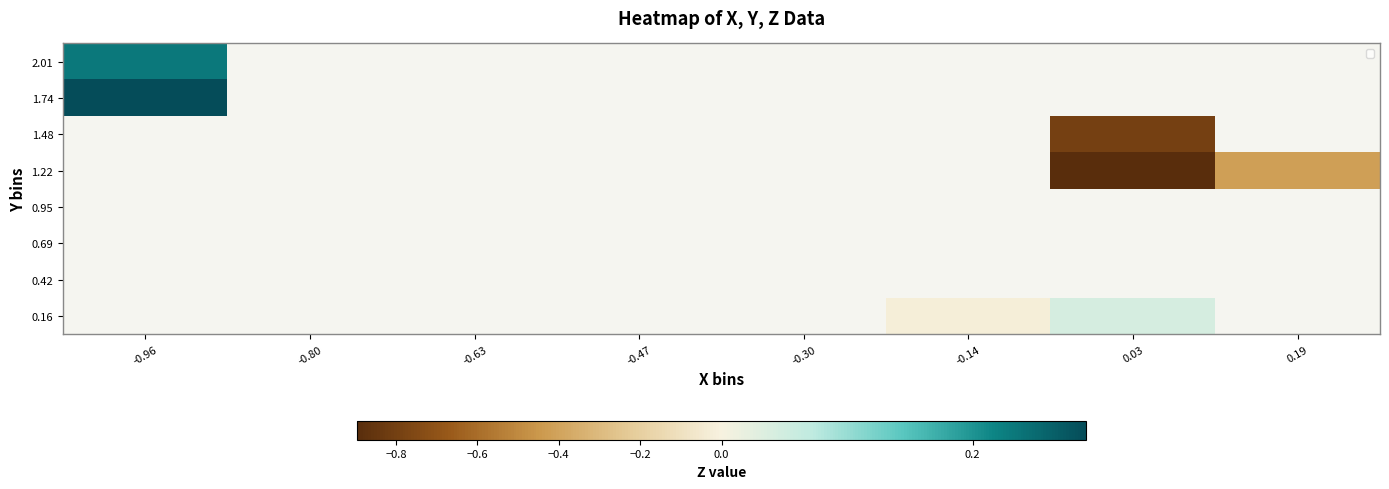

Rank the series by their maximum value, from lowest to highest.

2.01, 0.16, 0.42, 0.69, 0.95, 1.22, 1.48, 1.74